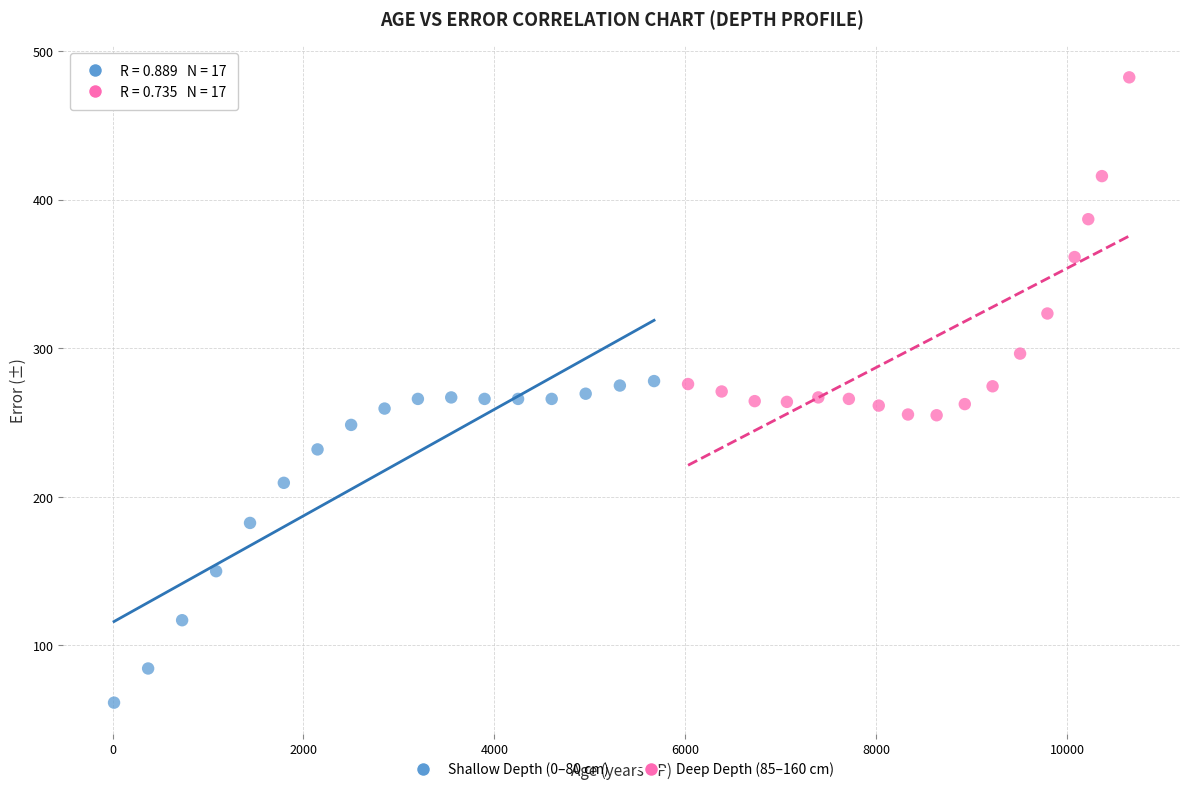

Which series reaches the minimum Y coordinate?

Shallow Depth (0–80 cm)